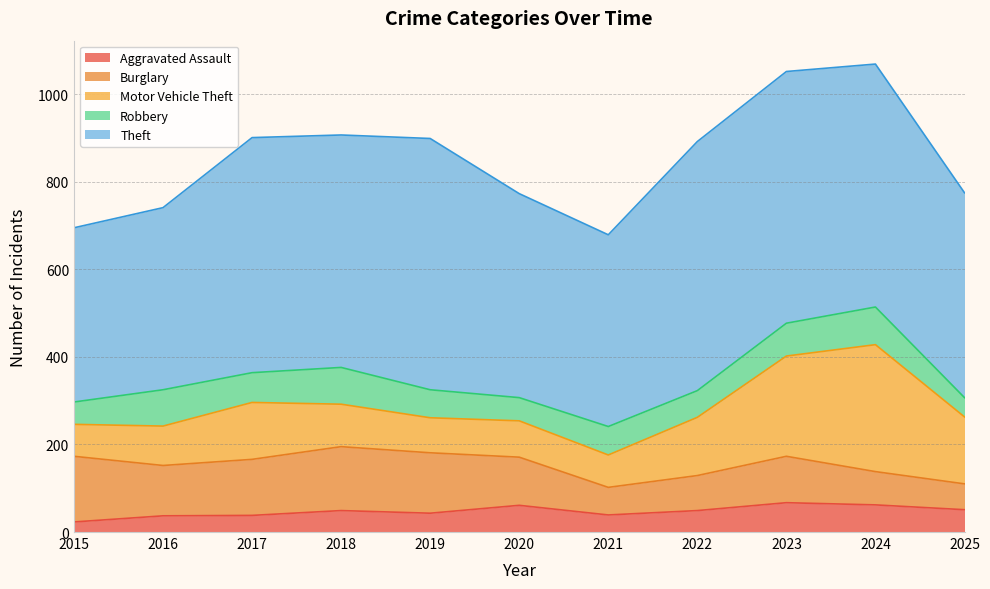

What value does the Aggravated Assault series have at 2016, to the nearest 5?

35